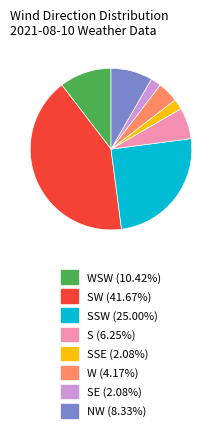

Does any single category account for the majority?

No